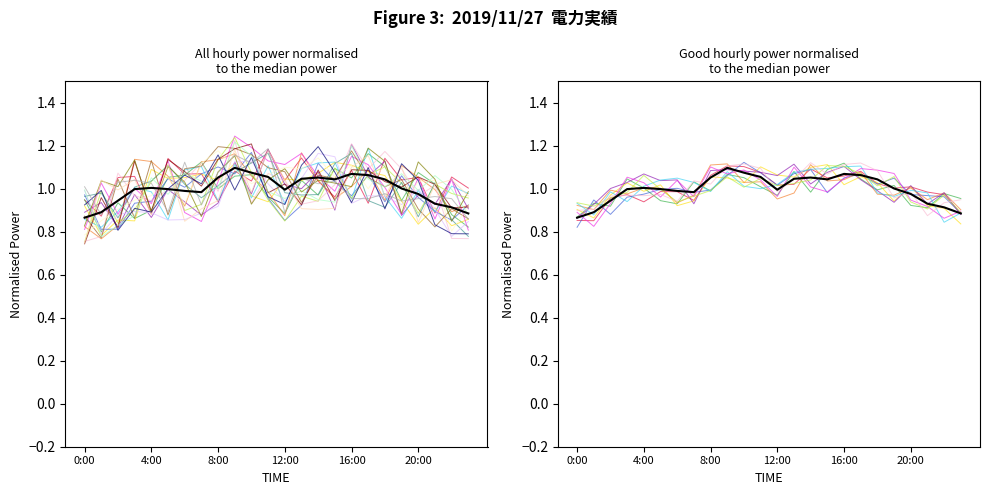

Between 9:00 and 1:00, which is larger?

9:00